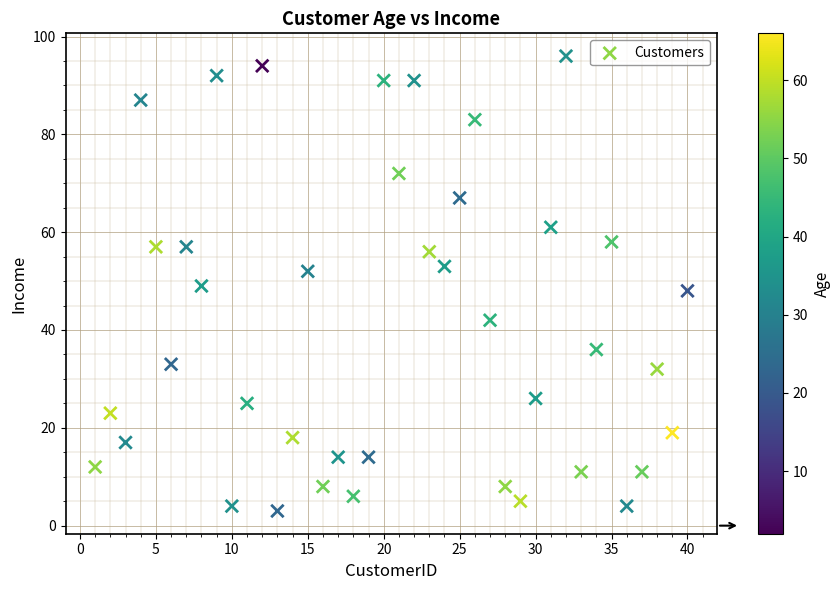

What is the range of Y values (max minus min)?

93